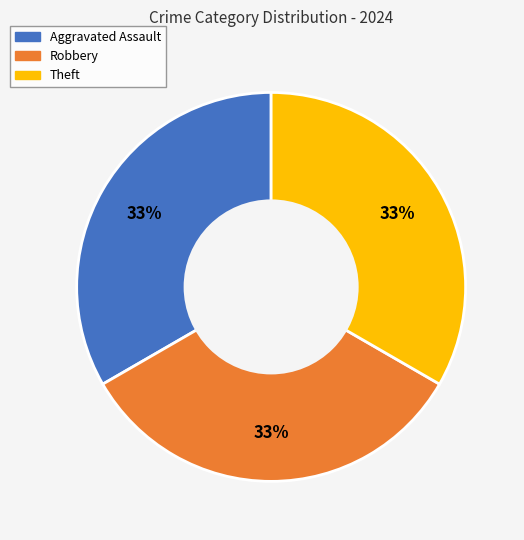

True or false: Theft accounts for 33% of the total.

True